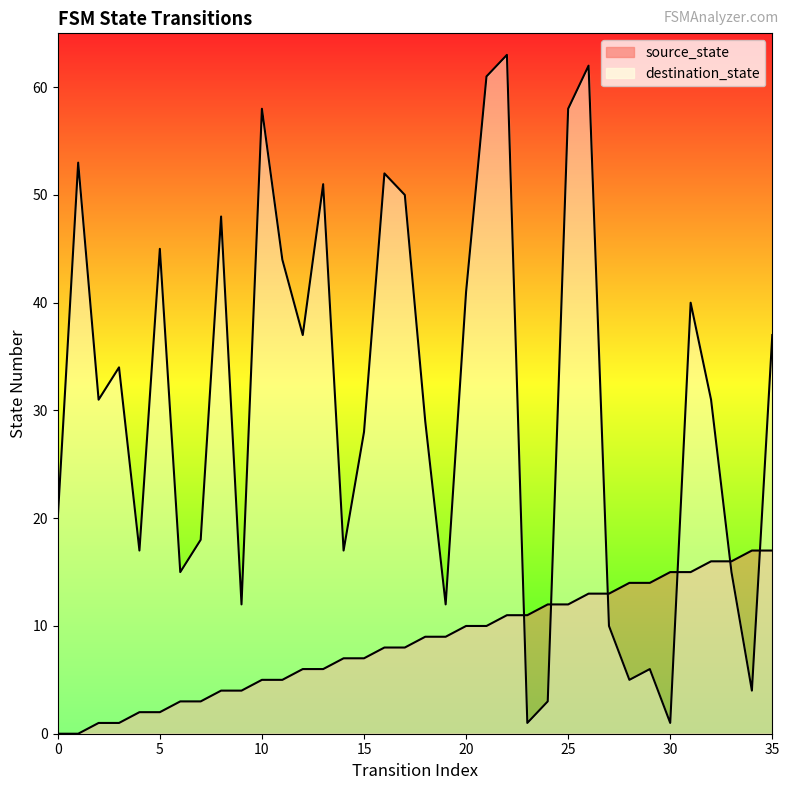

Reading left to right, extract all data points from this chart.

source_state: 0=0	1=0	2=1	3=1	4=2	5=2	6=3	7=3	8=4	9=4	10=5	11=5	12=6	13=6	14=7	15=7	16=8	17=8	18=9	19=9	20=10	21=10	22=11	23=11	24=12	25=12	26=13	27=13	28=14	29=14	30=15	31=15	32=16	33=16	34=17	35=17
destination_state: 0=20	1=53	2=31	3=34	4=17	5=45	6=15	7=18	8=48	9=12	10=58	11=44	12=37	13=51	14=17	15=28	16=52	17=50	18=29	19=12	20=41	21=61	22=63	23=1	24=3	25=58	26=62	27=10	28=5	29=6	30=1	31=40	32=31	33=15	34=4	35=37